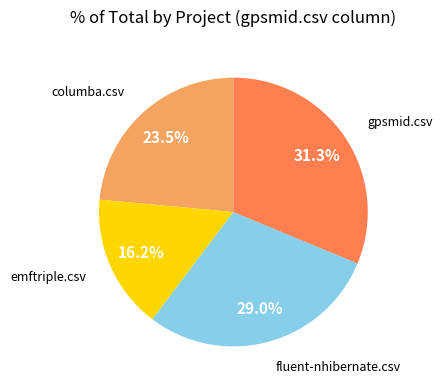

Is there a majority slice in this chart?

No